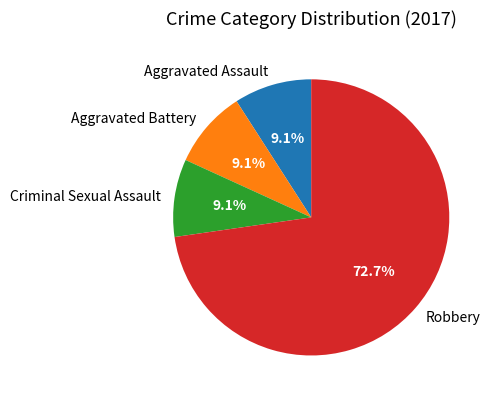

Is it true that Aggravated Assault is 1% of the pie?

False